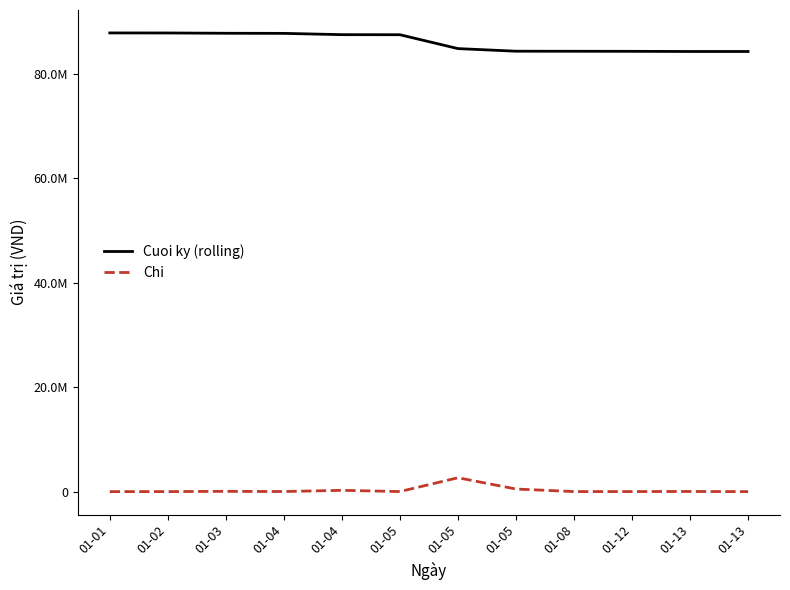

Does the chart display data point markers on the line(s)?

No